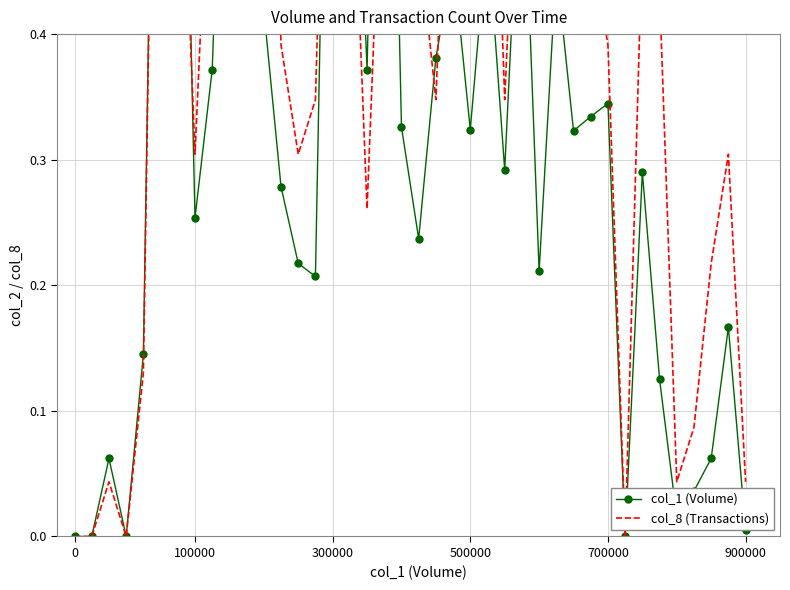

Rank the series by their average value, from highest to lowest.

col_8 (Transactions), col_1 (Volume)